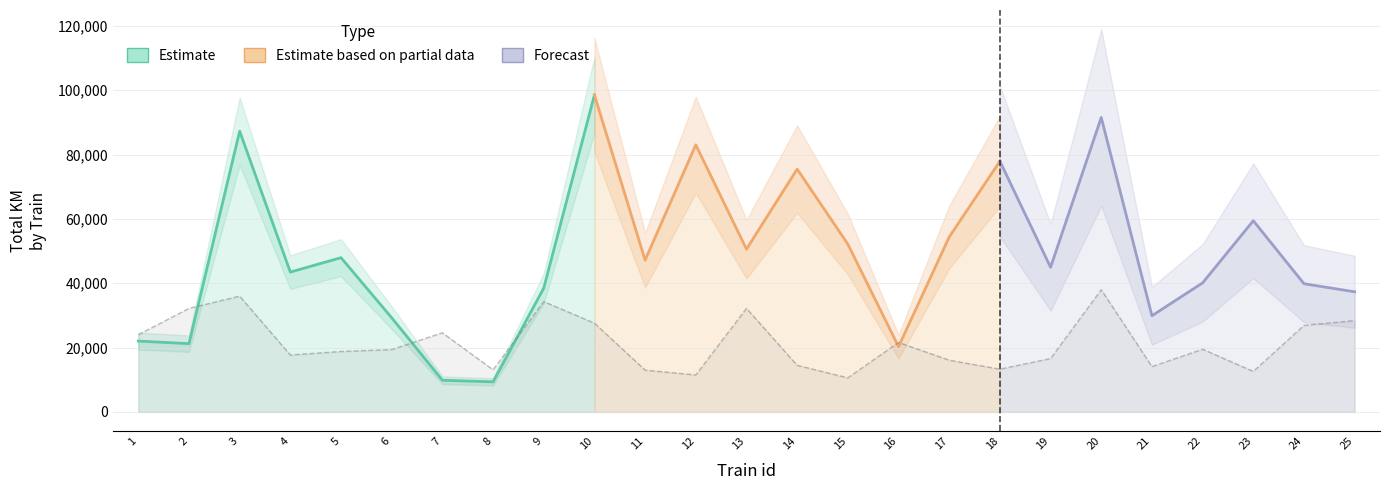

What is the maximum value shown in the chart?

38000